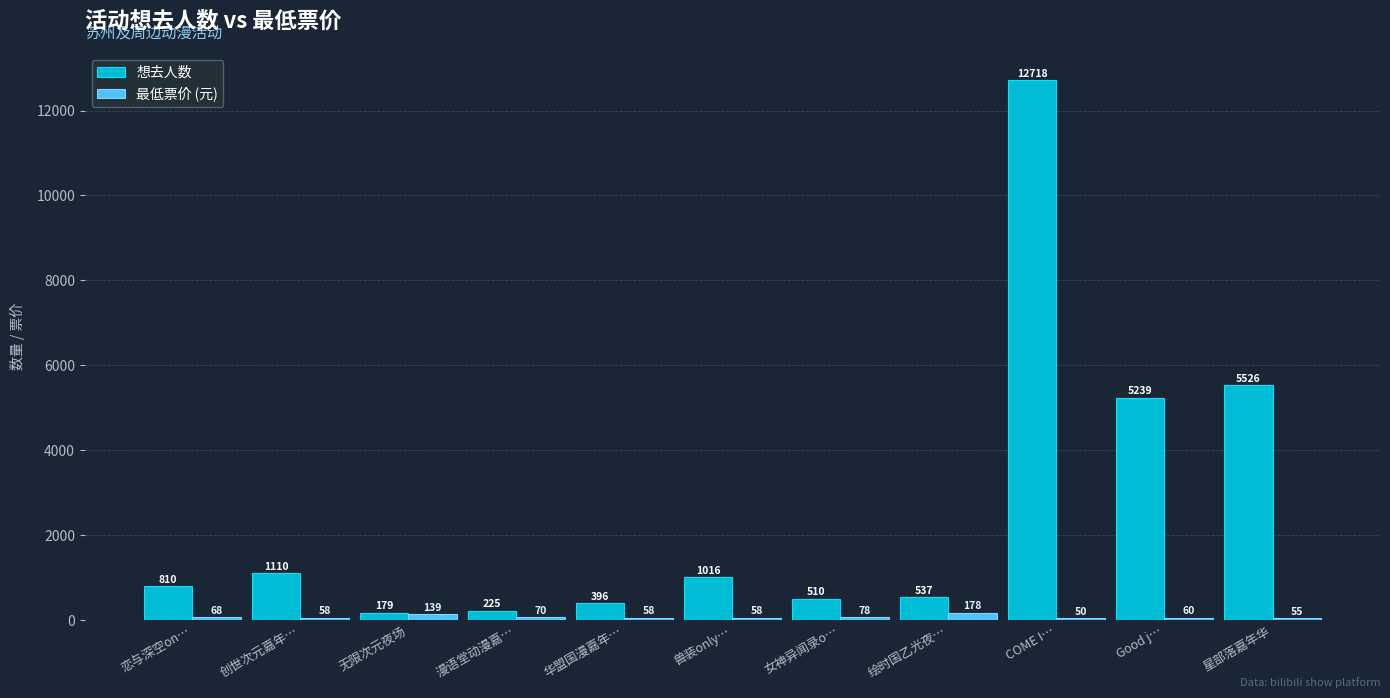

List the series in order of their peak value, highest first.

想去人数, 最低票价 (元)